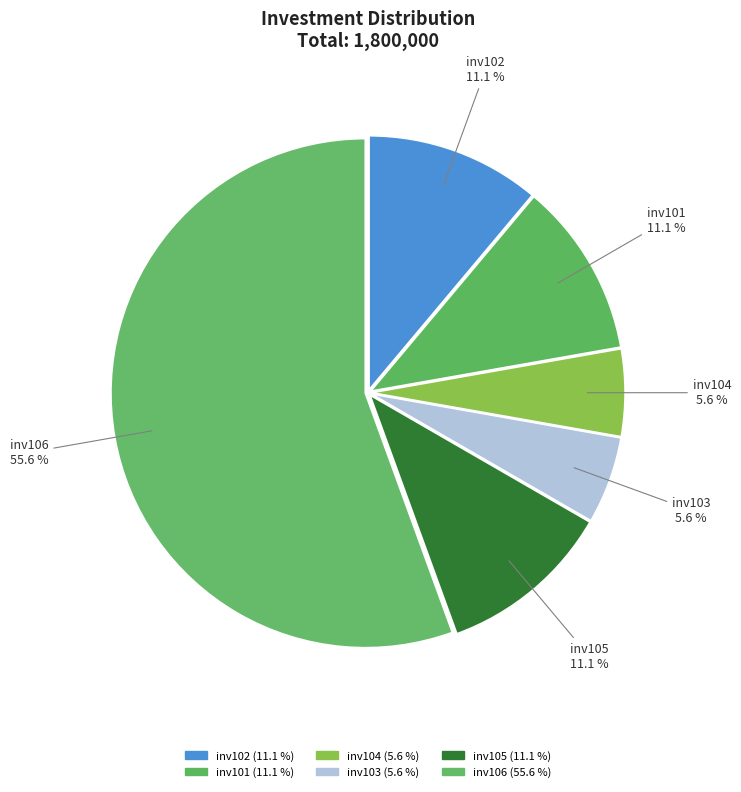

How many slices are in this pie chart?

6